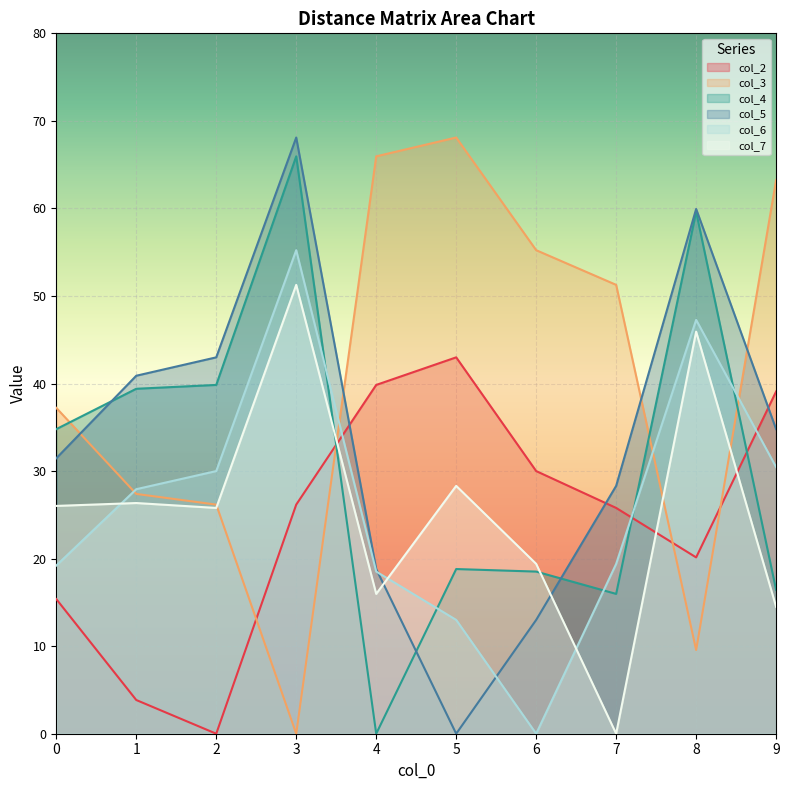

What is the sum of the col_6 values at 4 and 0?

37.7